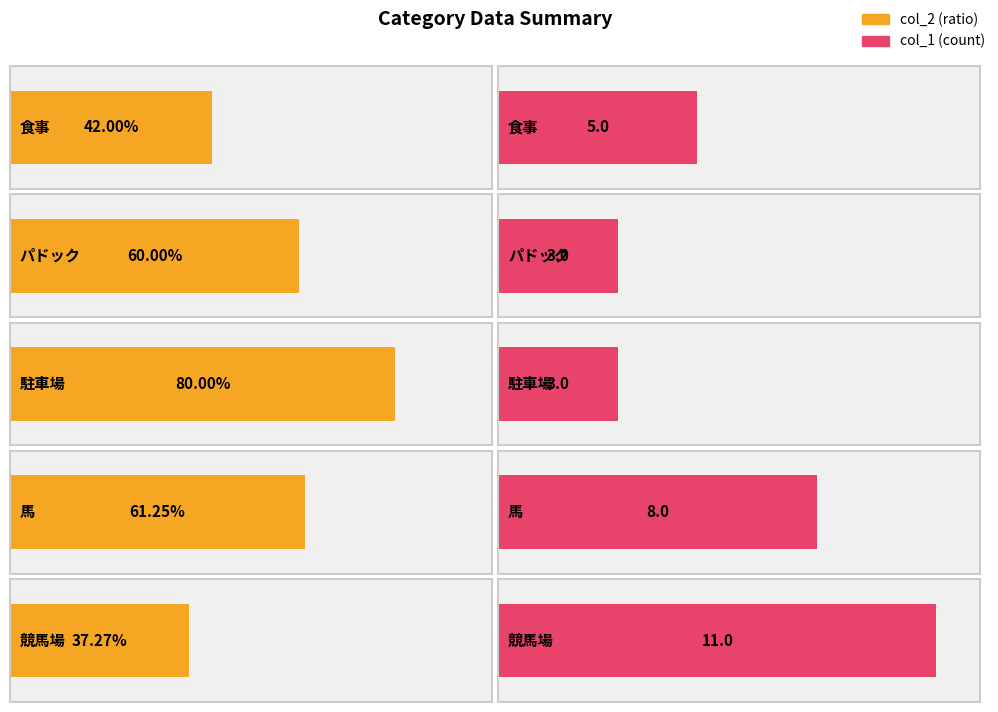

Is the value of col_1 at 駐車場 greater than the value of col_2 at 競馬場?

Yes